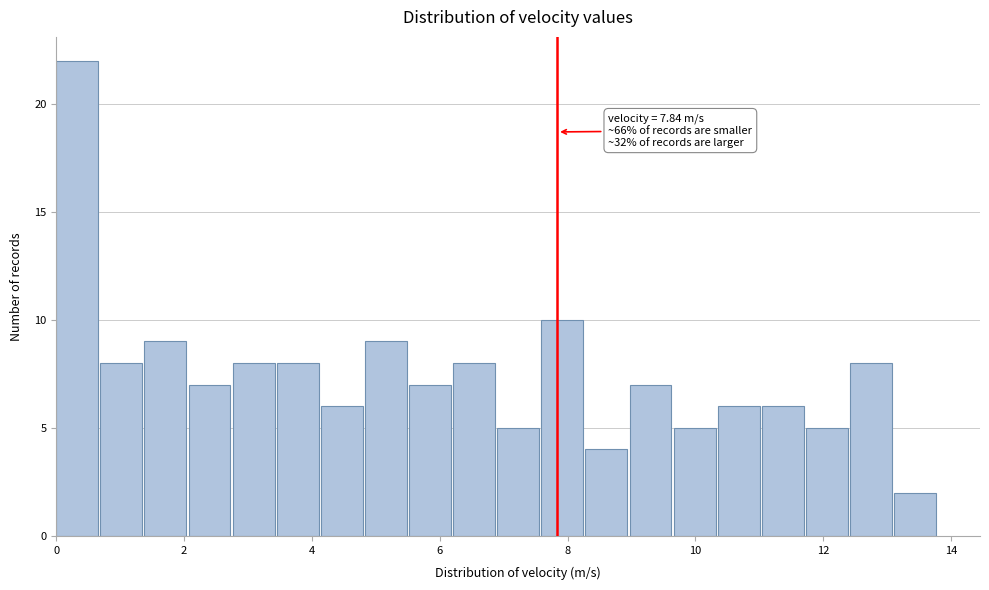

Read against the x-axis, roughly where is the centre of the tallest bar?

0.4